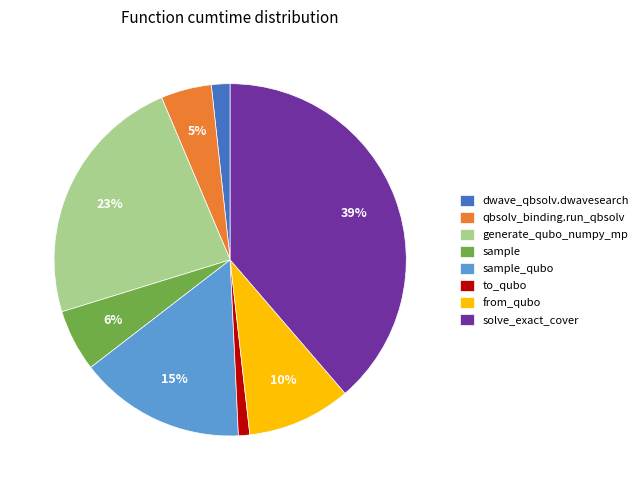

How many segments does this pie chart have?

8